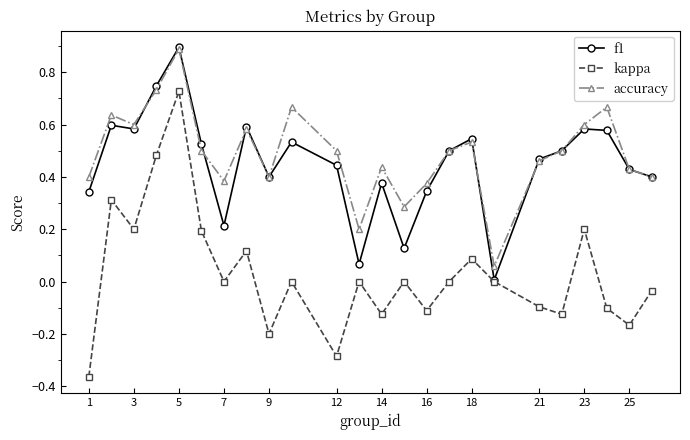

What are all the series names shown in the legend?

f1, kappa, accuracy